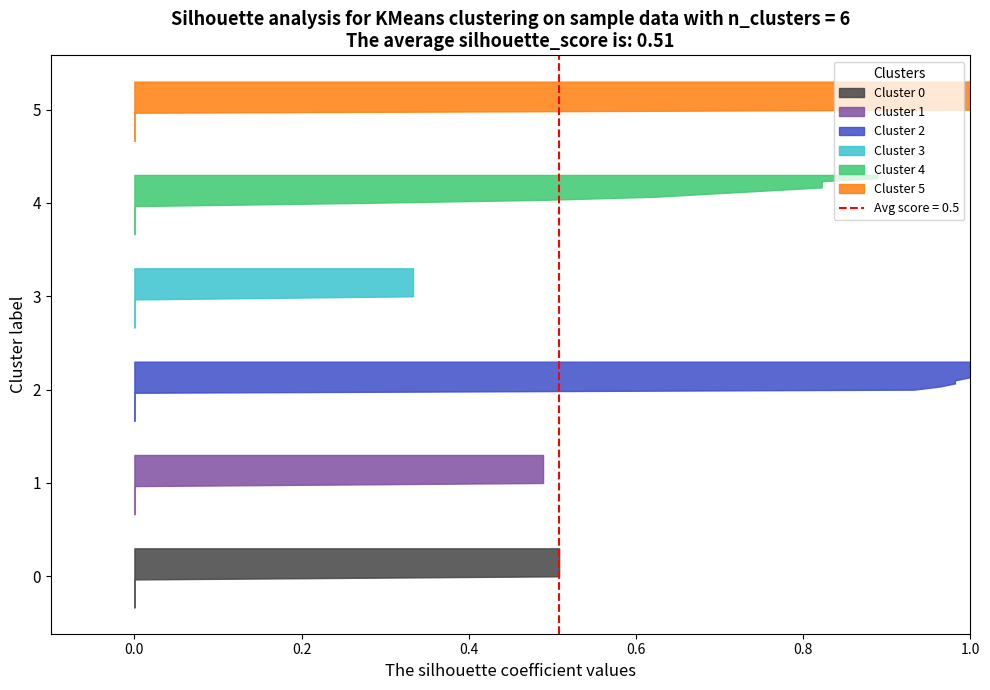

Reading left to right, what are all the values shown in this chart?

Cluster 0: 0=0.0	1=0.0	2=0.0	3=0.0	4=0.0	5=0.0	6=0.0	7=0.0	8=0.0	9=0.0	10=0.5	11=0.5	12=0.5	13=0.5	14=0.5	15=0.5	16=0.5	17=0.5	18=0.5	19=0.5
Cluster 1: 0=0.0	1=0.0	2=0.0	3=0.0	4=0.0	5=0.0	6=0.0	7=0.0	8=0.0	9=0.0	10=0.5	11=0.5	12=0.5	13=0.5	14=0.5	15=0.5	16=0.5	17=0.5	18=0.5	19=0.5
Cluster 2: 0=0.0	1=0.0	2=0.0	3=0.0	4=0.0	5=0.0	6=0.0	7=0.0	8=0.0	9=0.0	10=0.9	11=1.0	12=1.0	13=1.0	14=1.0	15=1.0	16=1.0	17=1.0	18=1.0	19=1.0
Cluster 3: 0=0.0	1=0.0	2=0.0	3=0.0	4=0.0	5=0.0	6=0.0	7=0.0	8=0.0	9=0.0	10=0.3	11=0.3	12=0.3	13=0.3	14=0.3	15=0.3	16=0.3	17=0.3	18=0.3	19=0.3
Cluster 4: 0=0.0	1=0.0	2=0.0	3=0.0	4=0.0	5=0.0	6=0.0	7=0.0	8=0.0	9=0.0	10=0.3	11=0.5	12=0.6	13=0.7	14=0.8	15=0.8	16=0.8	17=0.8	18=0.9	19=0.9
Cluster 5: 0=0.0	1=0.0	2=0.0	3=0.0	4=0.0	5=0.0	6=0.0	7=0.0	8=0.0	9=0.0	10=1.0	11=1.0	12=1.0	13=1.0	14=1.0	15=1.0	16=1.0	17=1.0	18=1.0	19=1.0